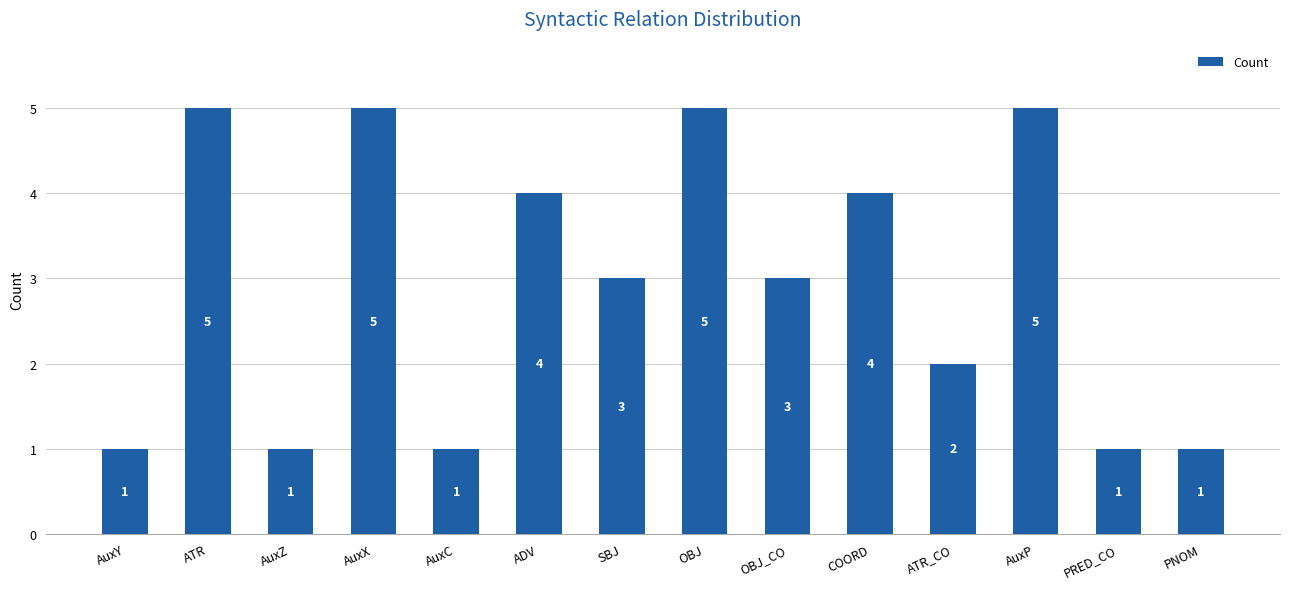

What is the maximum value shown in the chart?

5